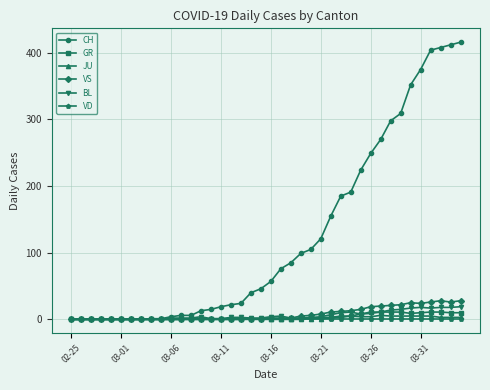

What is the difference between the maximum and minimum values in the BL series?

19